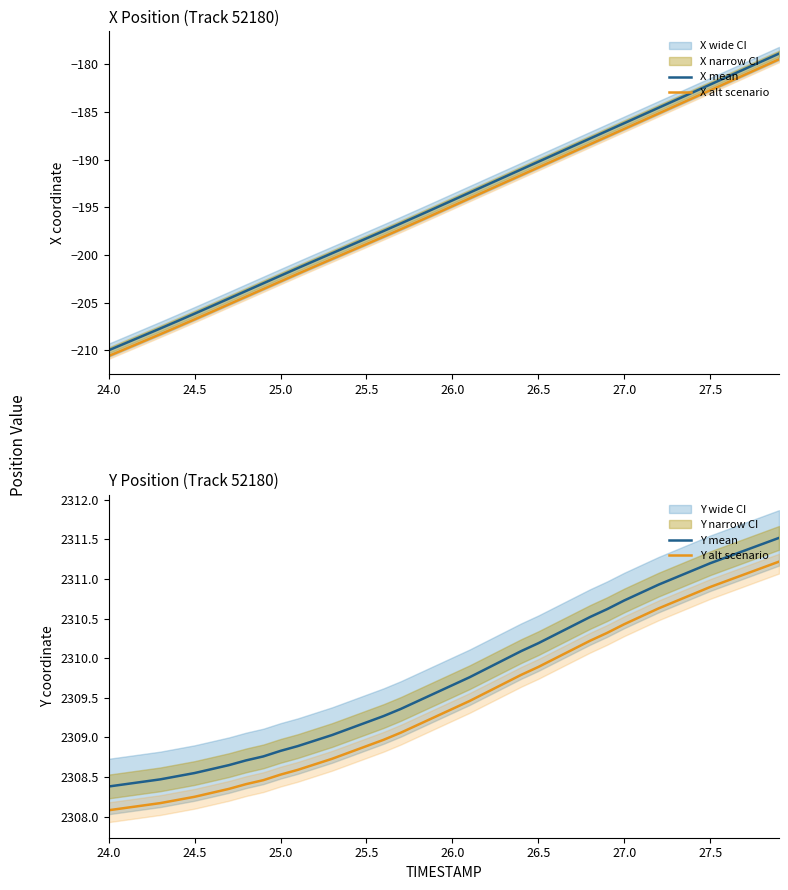

What are all the series names shown in the legend?

X mean, X alt scenario, Y mean, Y alt scenario